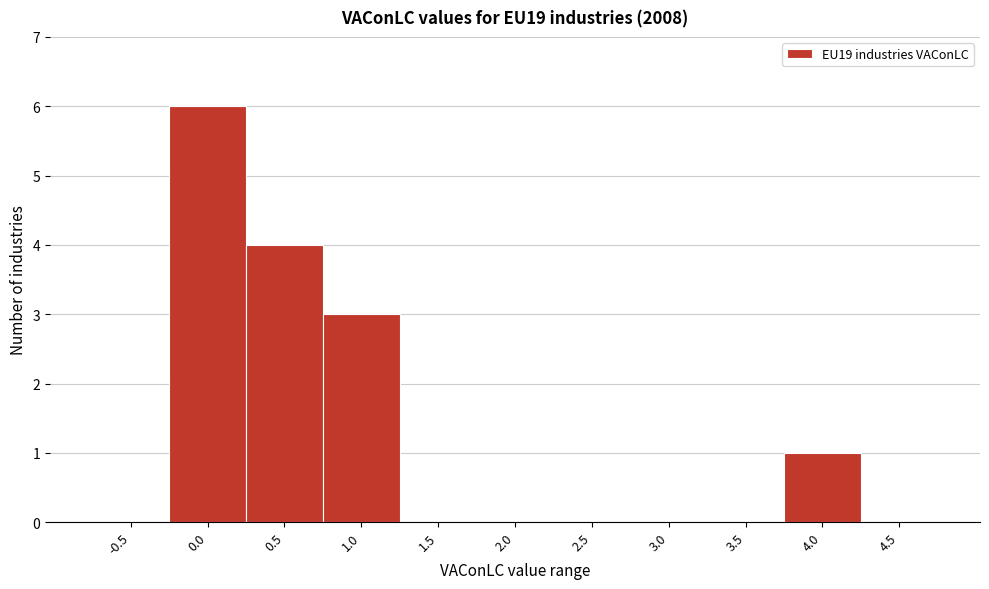

Reading left to right, list all the values displayed in this chart.

-0.5=0	0.0=6	0.5=4	1.0=3	1.5=0	2.0=0	2.5=0	3.0=0	3.5=0	4.0=1	4.5=0